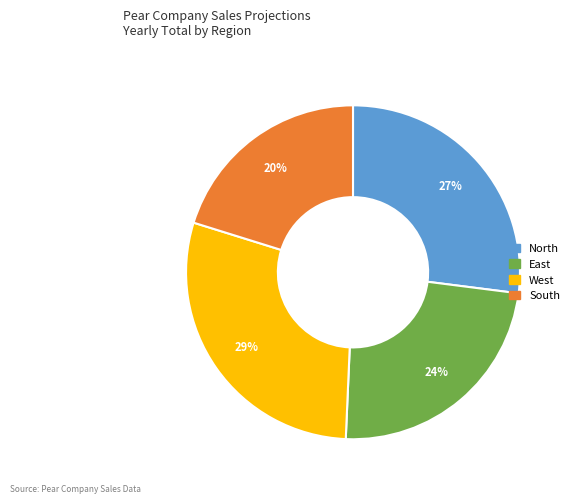

What is the ratio of the value at North to the value at West?

0.9